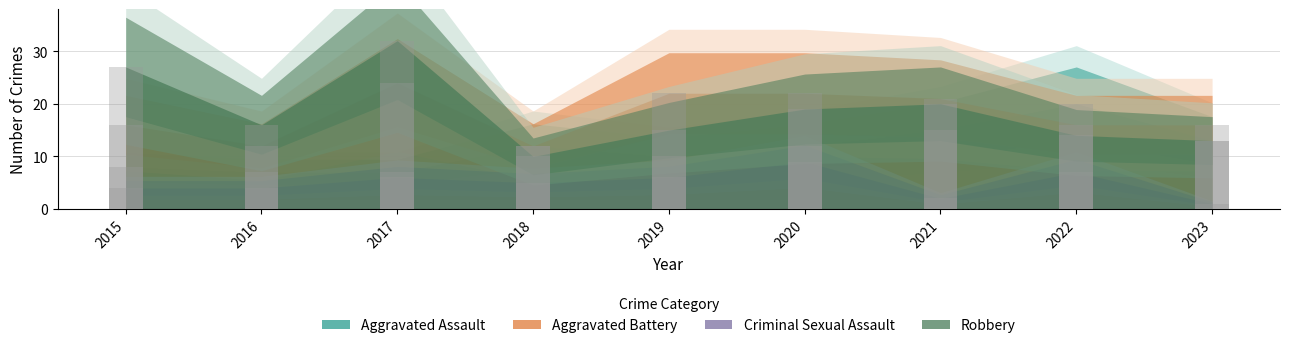

What is the difference between the maximum and second lowest values in the Criminal Sexual Assault series?

7